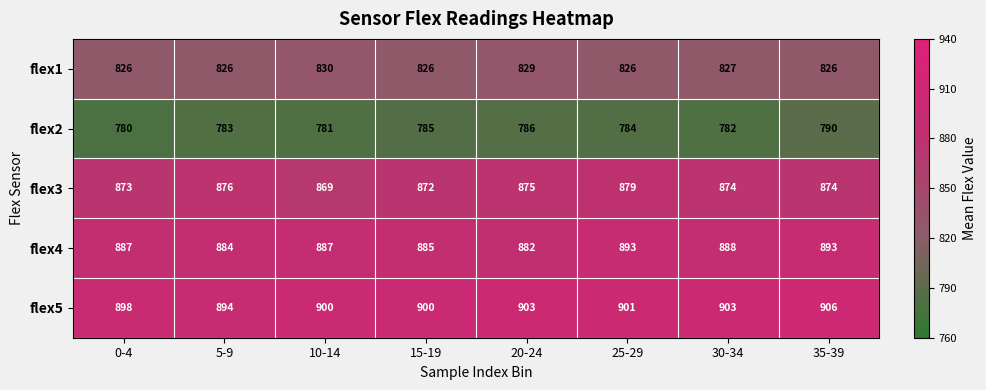

Rank the series by their maximum value, from highest to lowest.

flex5, flex4, flex3, flex1, flex2